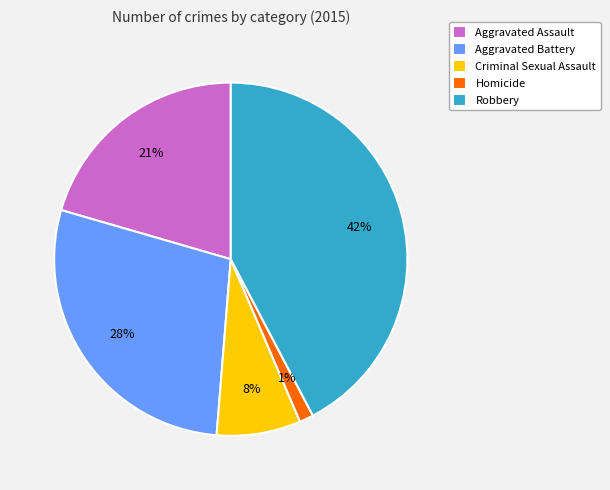

What is the ratio of the value at Aggravated Battery to the value at Robbery?

0.7